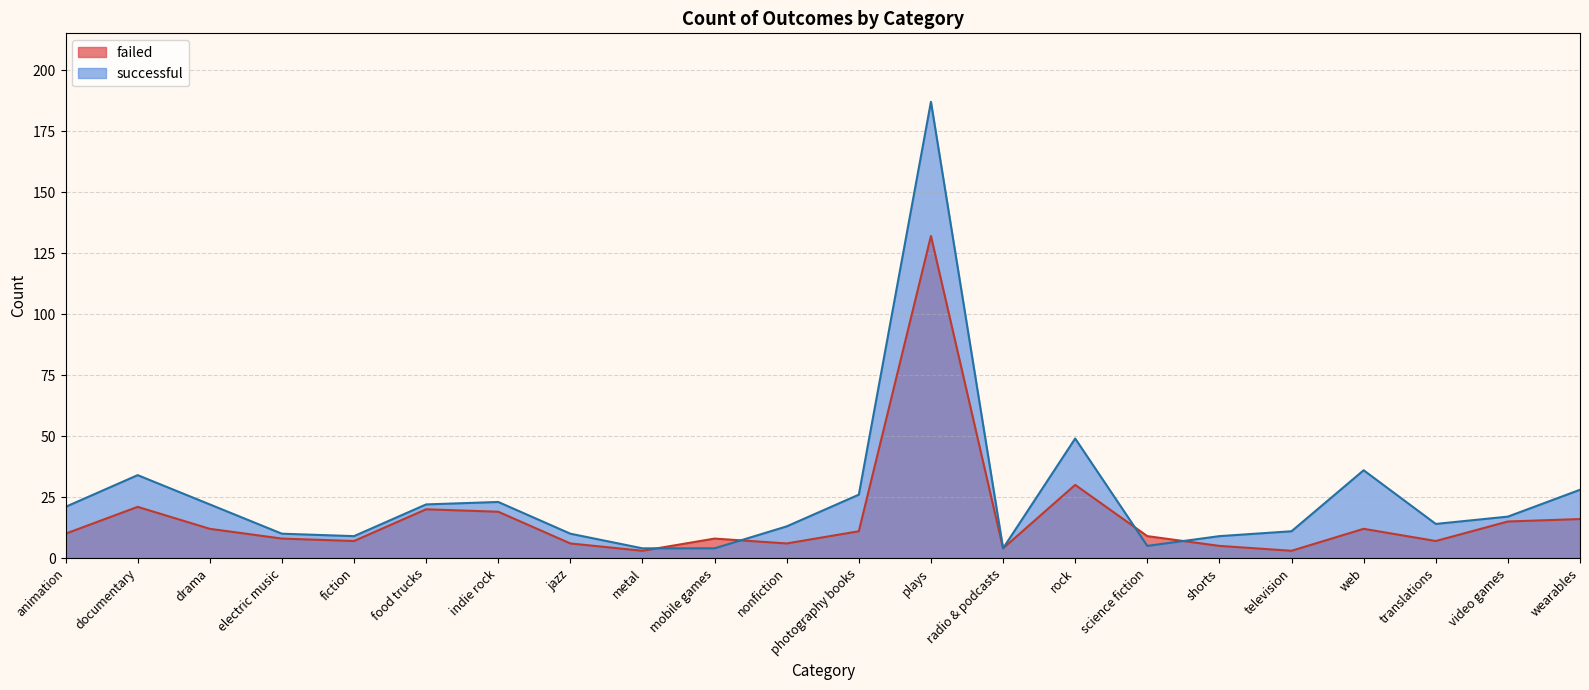

The value of successful at wearables is 17. True or false?

False